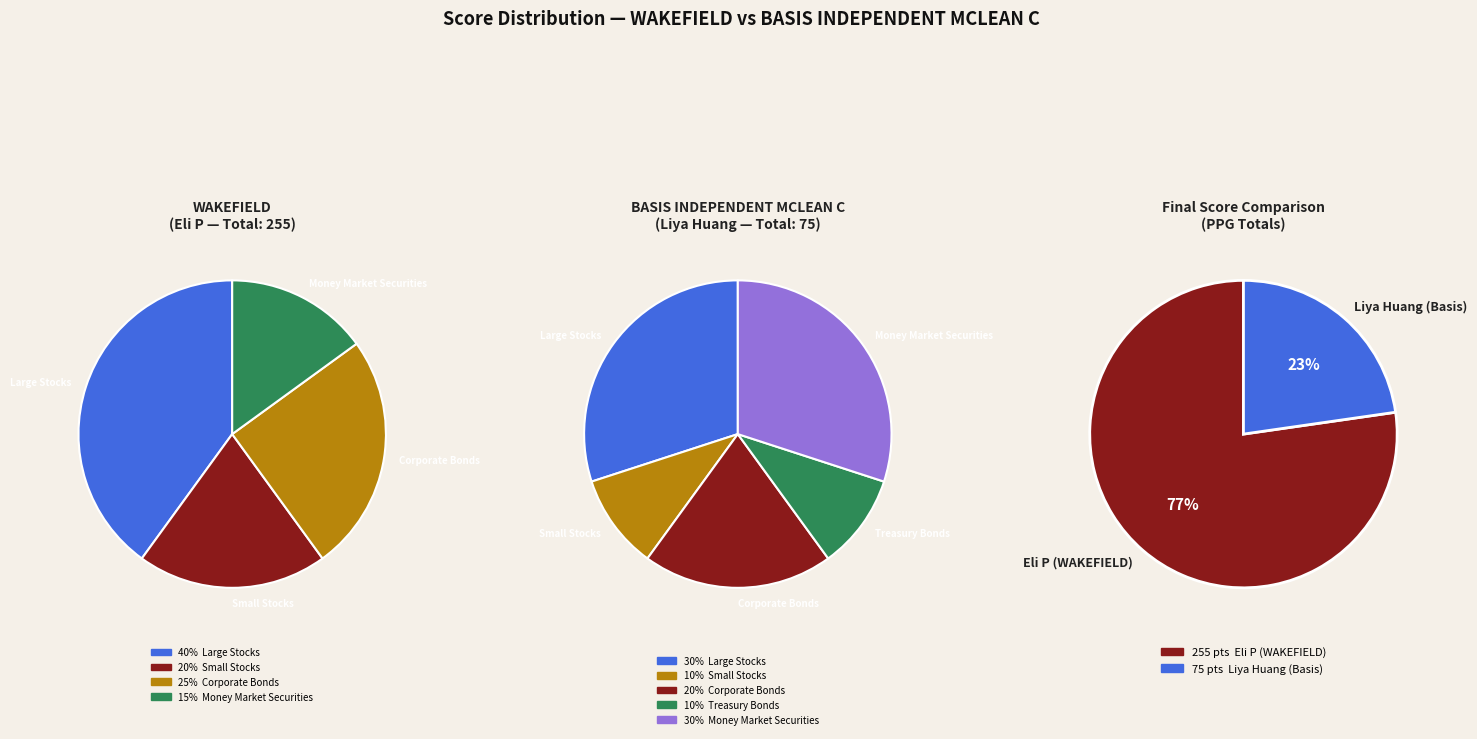

Which category has the smallest portion of the pie?

Liya Huang